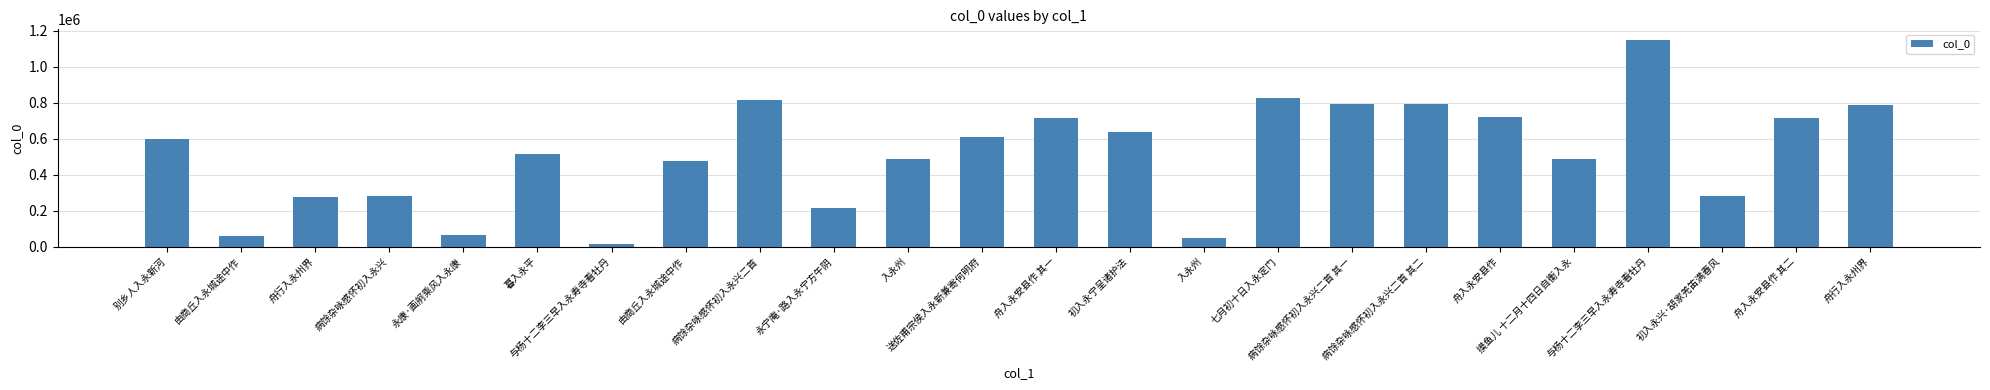

What is the sum of the values at 初入永宁呈诸护法 and 舟入永安县作 其一?

1350264